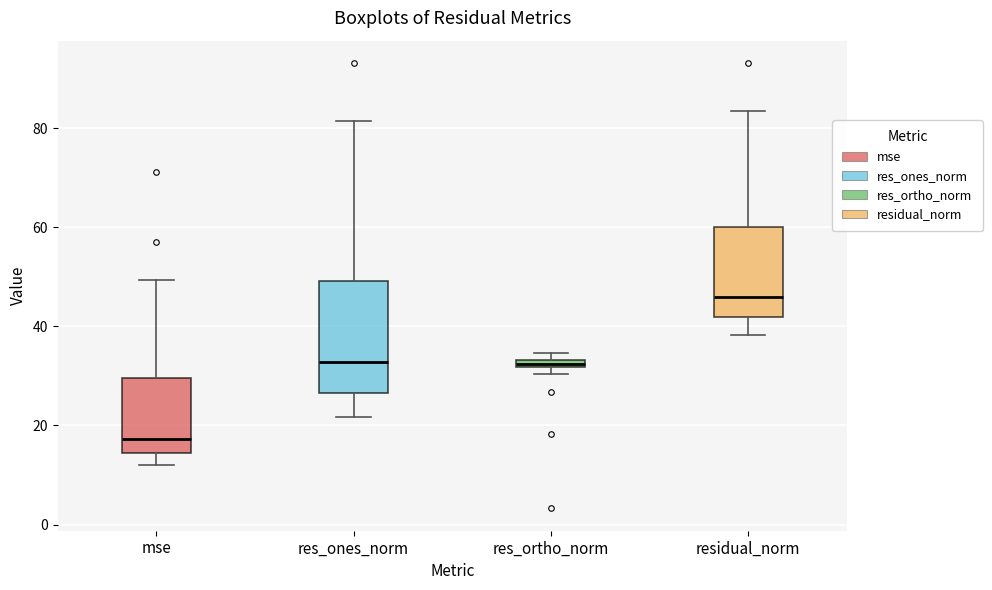

Where does the lower whisker of the box for mse end on the y-axis? The values are not printed on the chart, so give them approximately, as read against the axis.

12